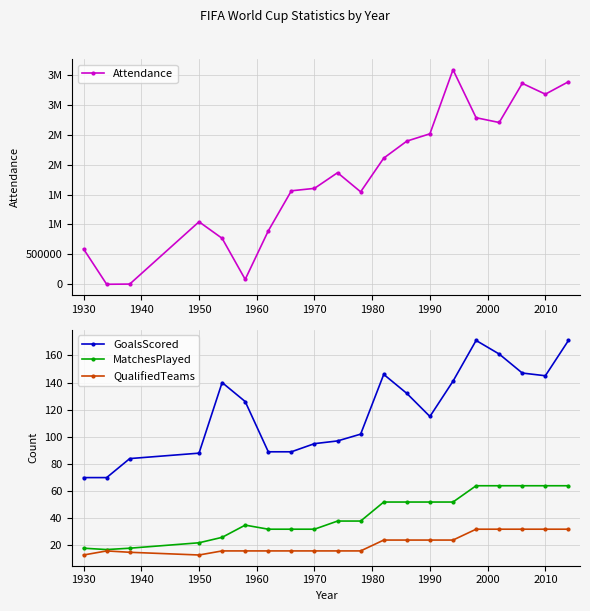

True or false: GoalsScored and MatchesPlayed intersect in this chart.

False